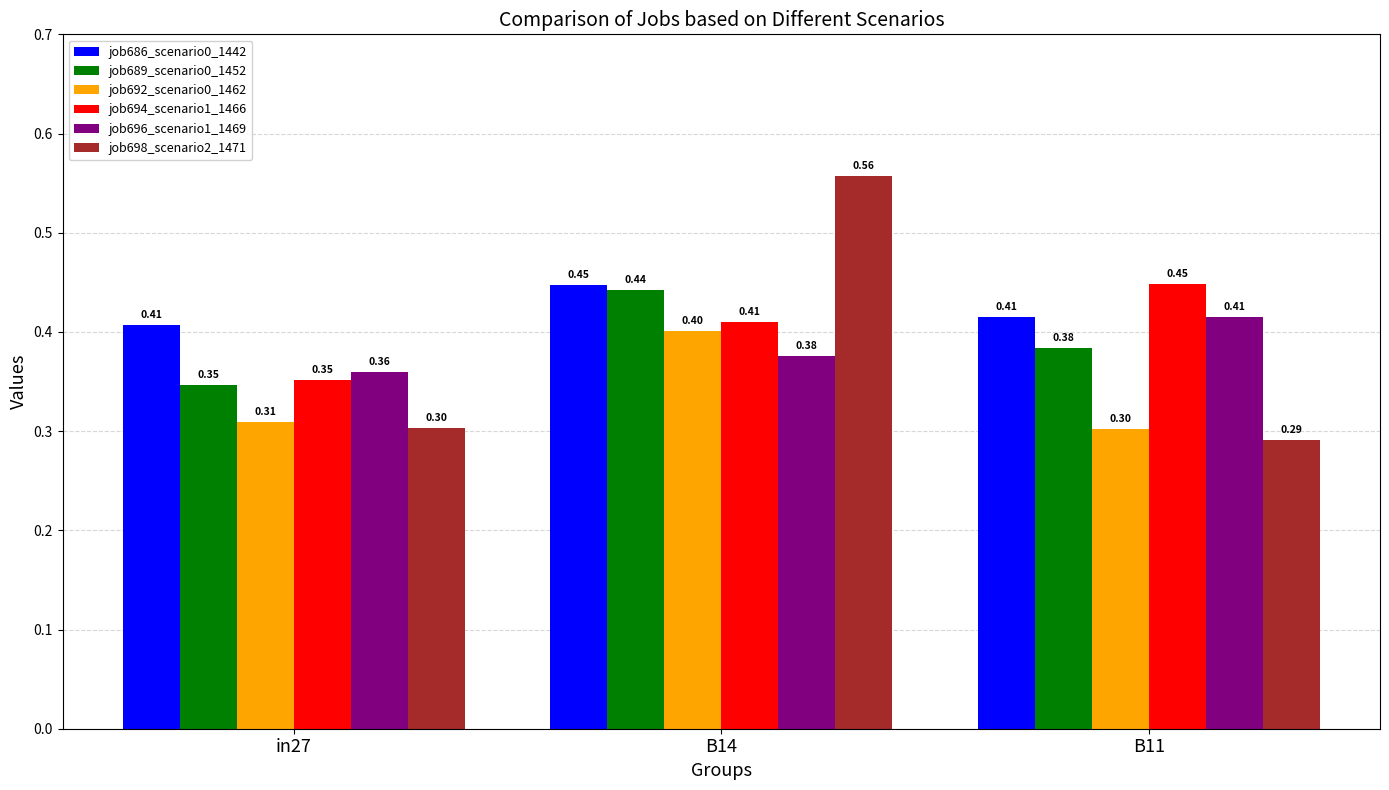

What is the value of the job698_scenario2_1471 bar at the 3rd from the left?

0.3